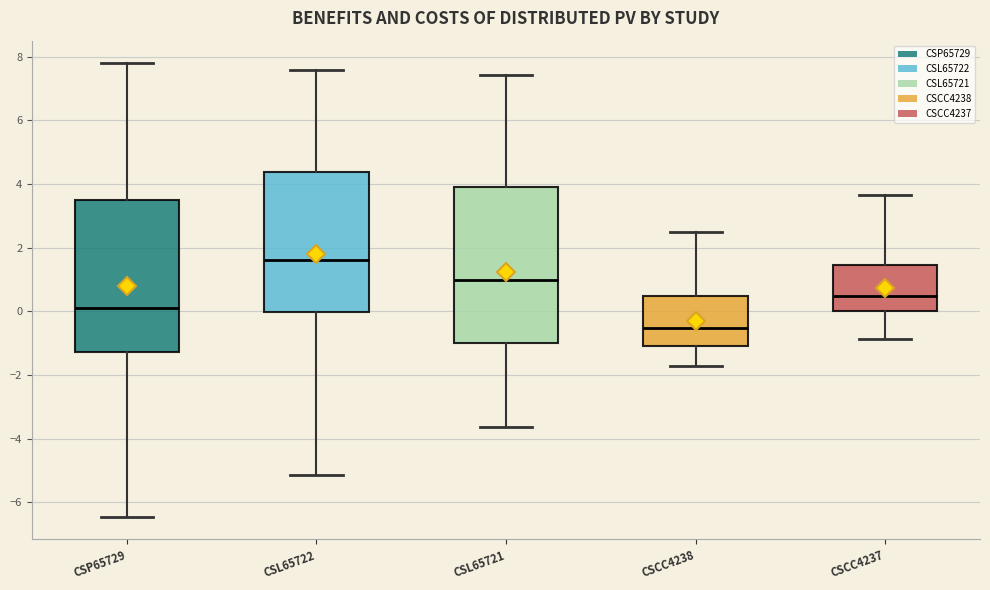

Reading left to right, transcribe this box plot: for each box, give where its median line is, the range the box spans, and where its two whiskers end, as read against the y-axis. The values are not printed on the chart, so give them approximately, as read against the axis.

CSP65729: median 0.0, box -1.2 to 3.4, whiskers -6.4 to 7.8
CSL65722: median 1.6, box 0.0 to 4.4, whiskers -5.2 to 7.6
CSL65721: median 1.0, box -1.0 to 3.8, whiskers -3.6 to 7.4
CSCC4238: median -0.6, box -1.0 to 0.4, whiskers -1.8 to 2.4
CSCC4237: median 0.4, box 0.0 to 1.4, whiskers -0.8 to 3.6